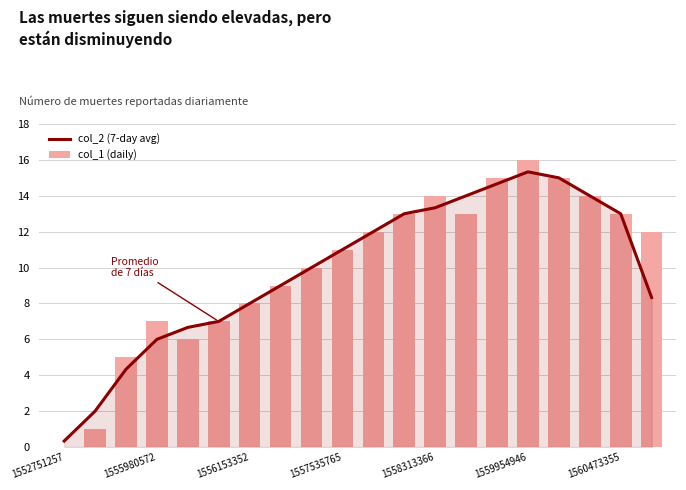

At how many categories does at least one series exceed 7?

14